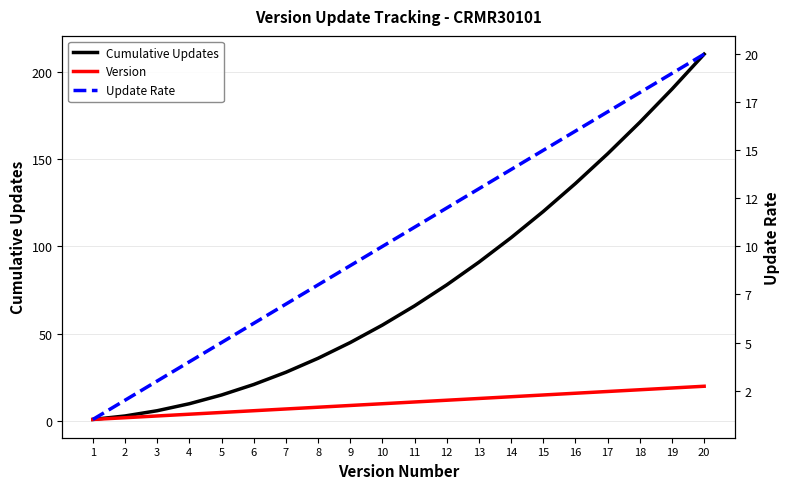

True or false: Cumulative Updates and Update Rate intersect in this chart.

False